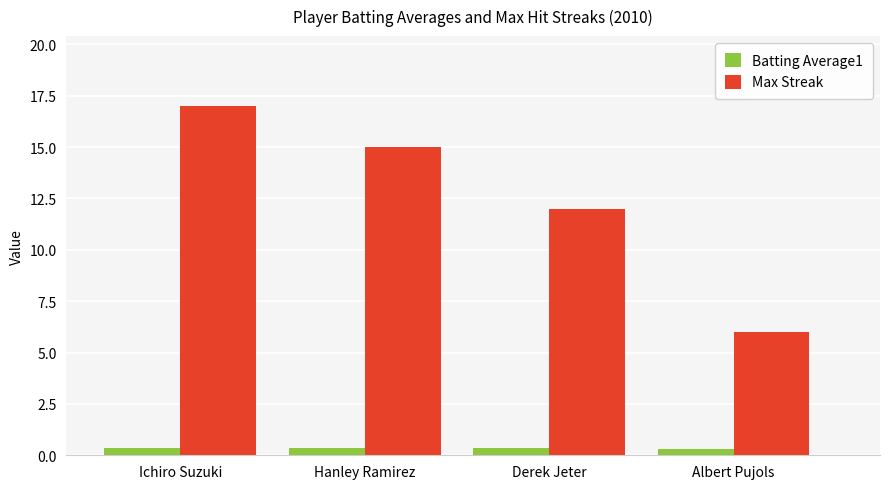

Where does the Max Streak series first go above 15?

Ichiro Suzuki